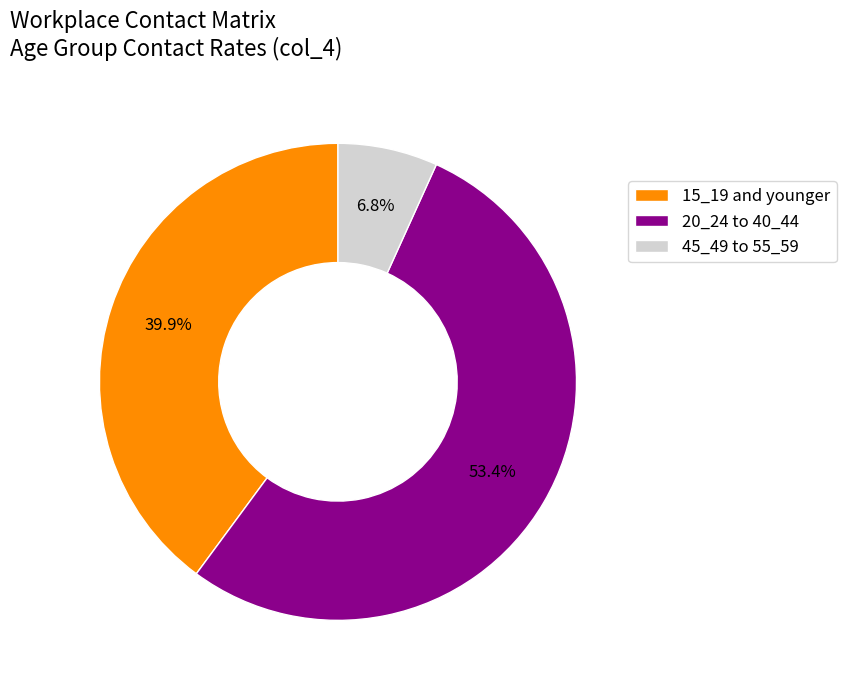

What portion of the pie excludes 45_49 to 55_59?

93.2%